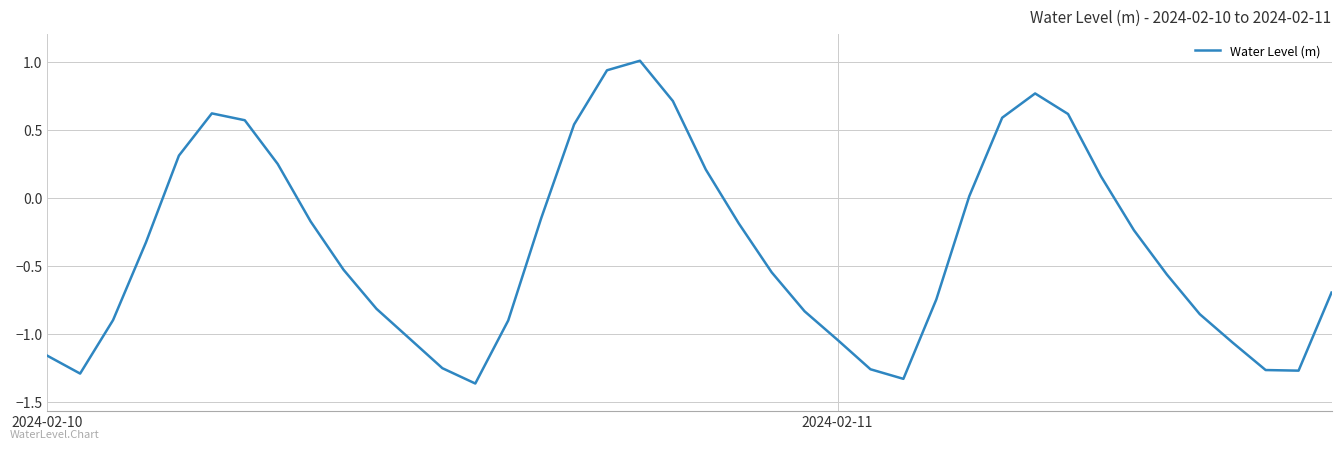

What is the maximum value shown in the chart?

1.0